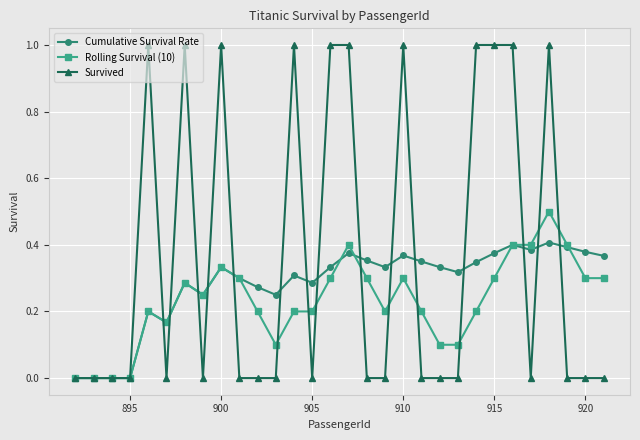

True or false: Rolling Survival (10) and Survived cross at least once.

True